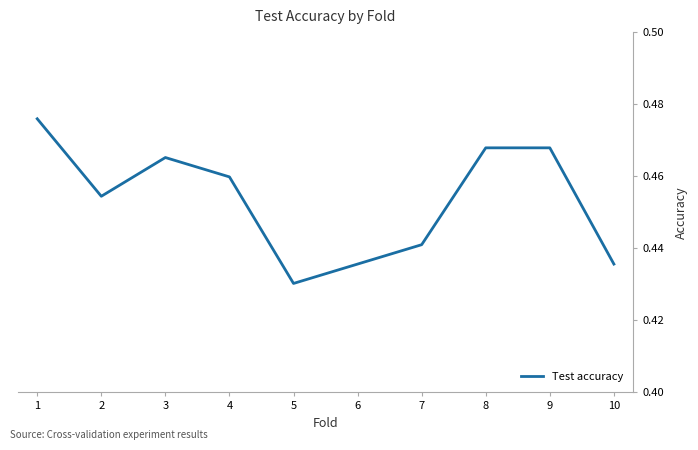

Is it true that the value at 8 is 0.2?

False